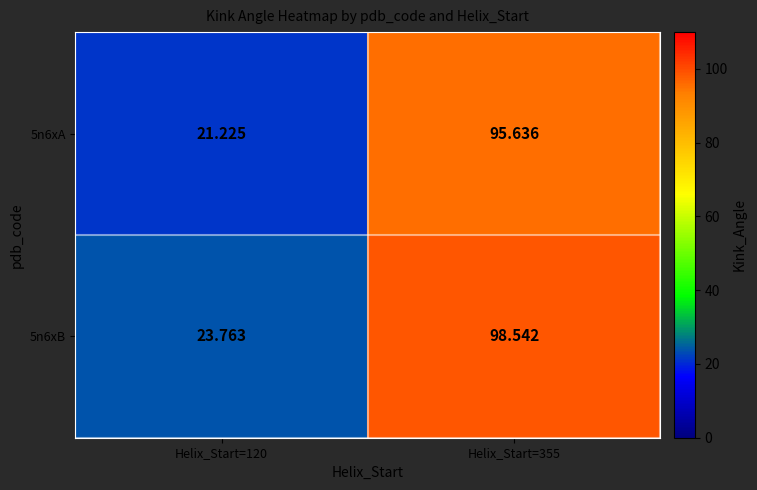

How many data points does each series have?

2